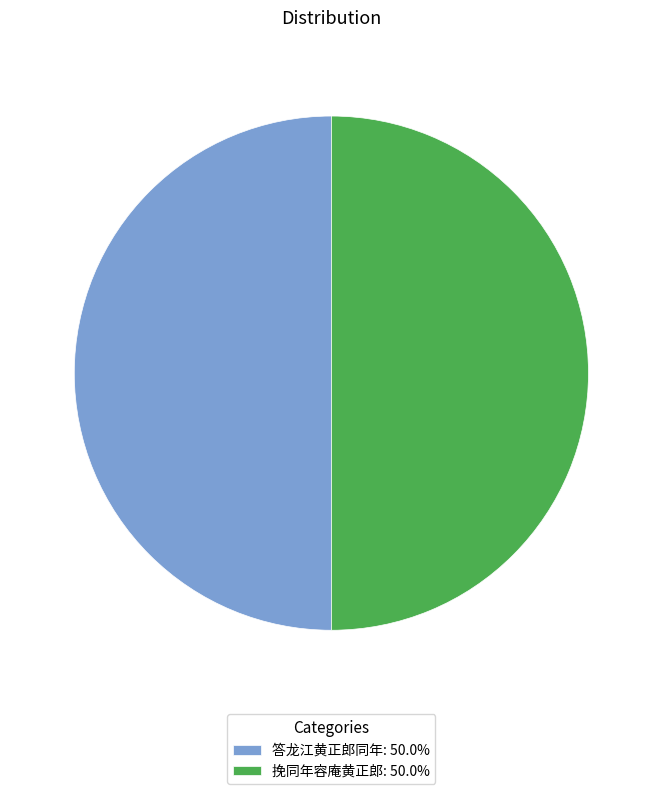

Approximately how many times larger is the value at 答龙江黄正郎同年: 50.0% compared to 挽同年容庵黄正郎: 50.0%?

1.0